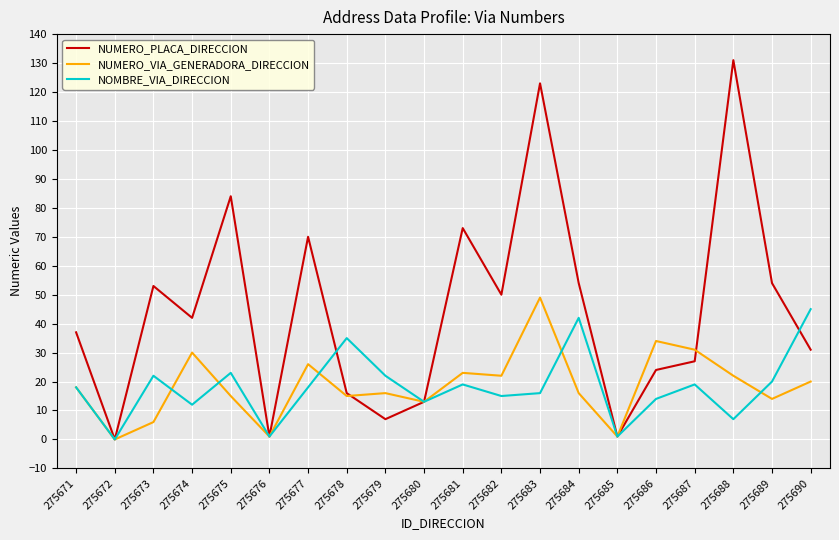

Does the chart have visible grid lines?

Yes